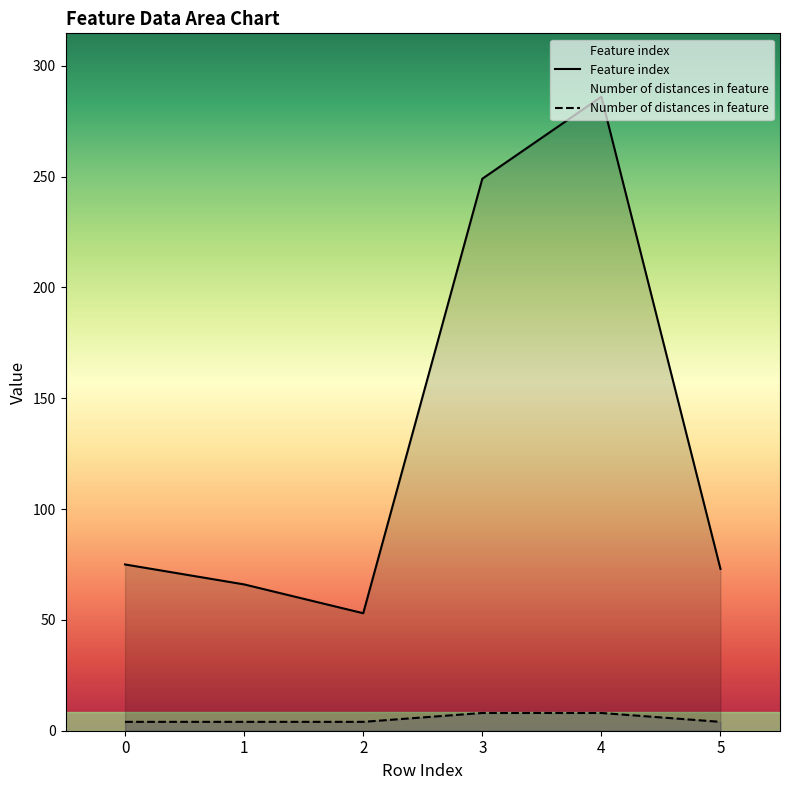

Rank the categories by Feature index value from highest to lowest.

4, 3, 0, 5, 1, 2